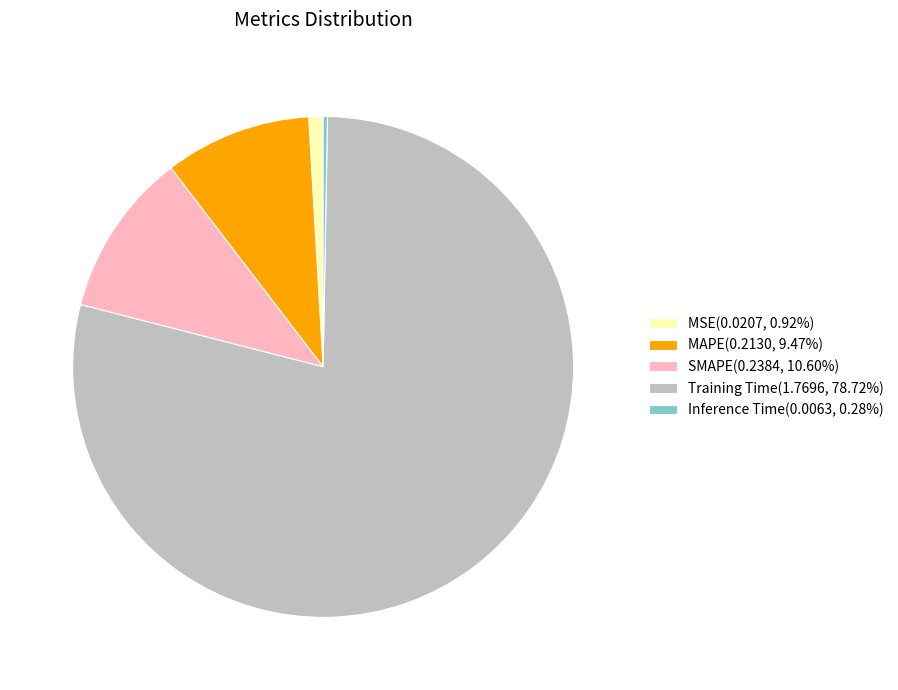

Does MAPE(0.2130, 9.47%) account for over 50% of the chart?

No